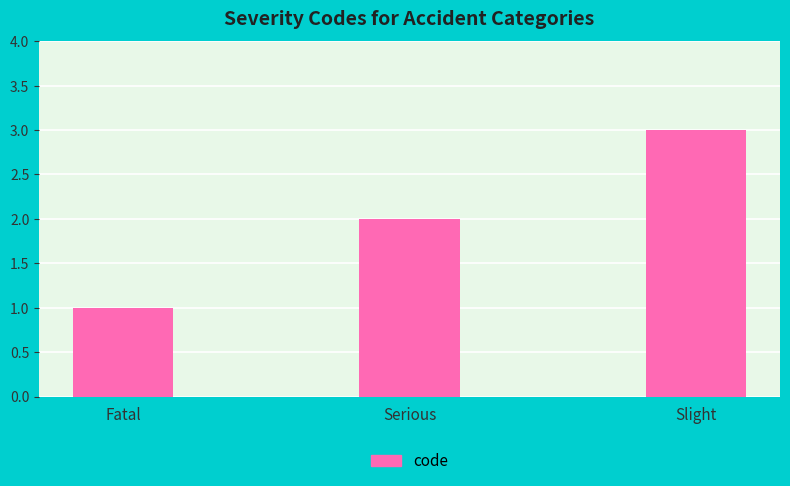

How many data points does each series have?

3